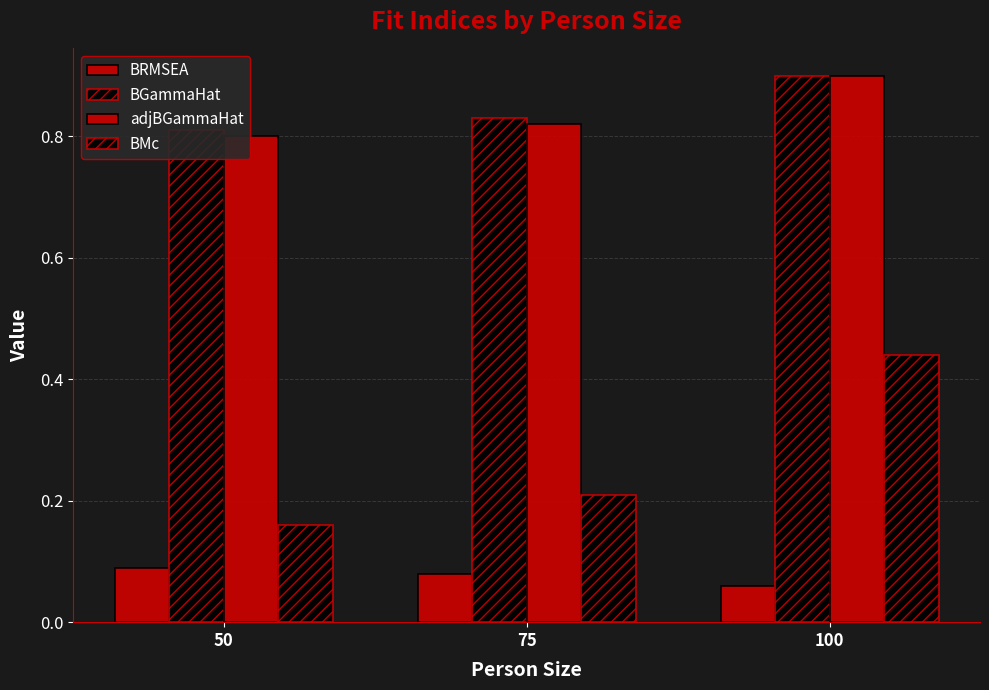

Count the adjBGammaHat values in the range 0 to 1.

3